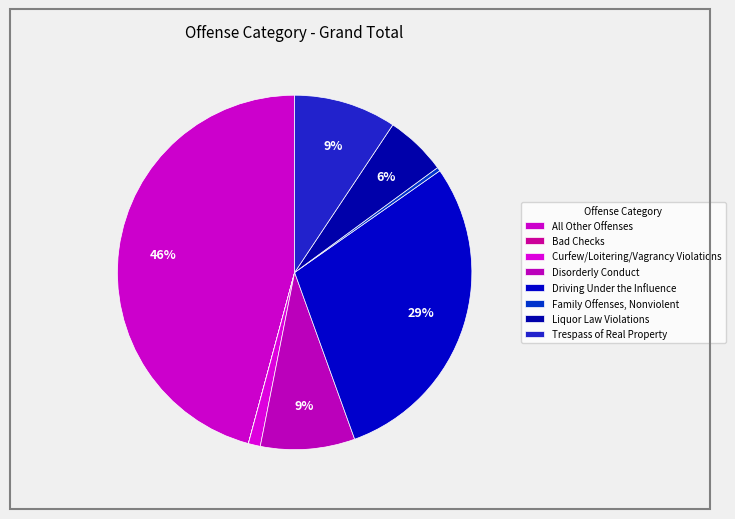

Is there a majority slice in this chart?

No